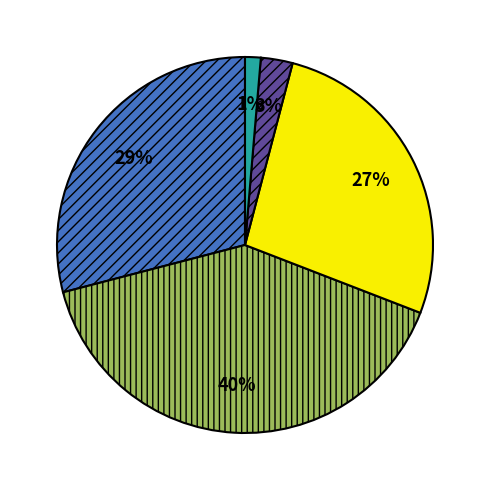

To the nearest percent, what is the average slice percentage?

20%